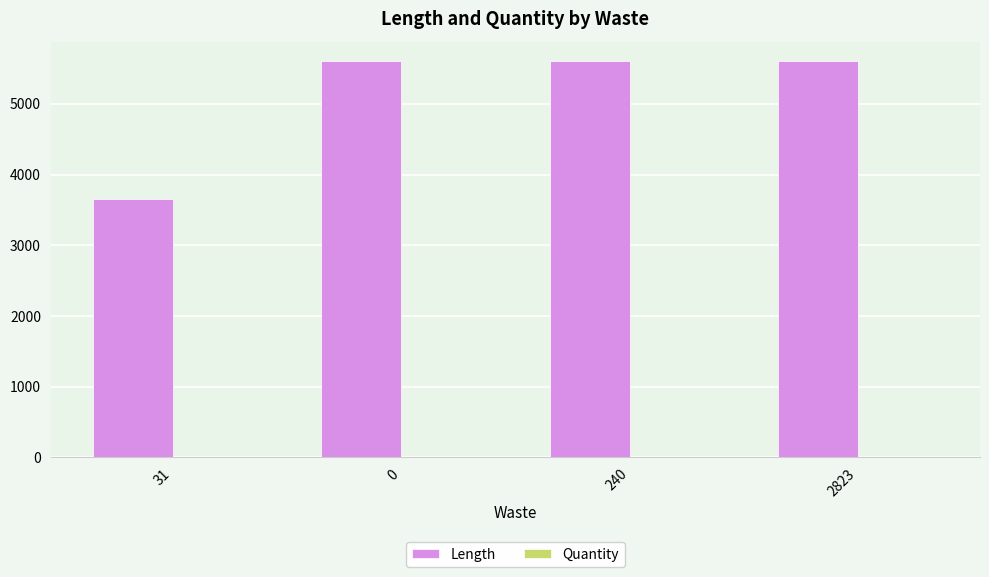

What is the sum of all Length values?

20452